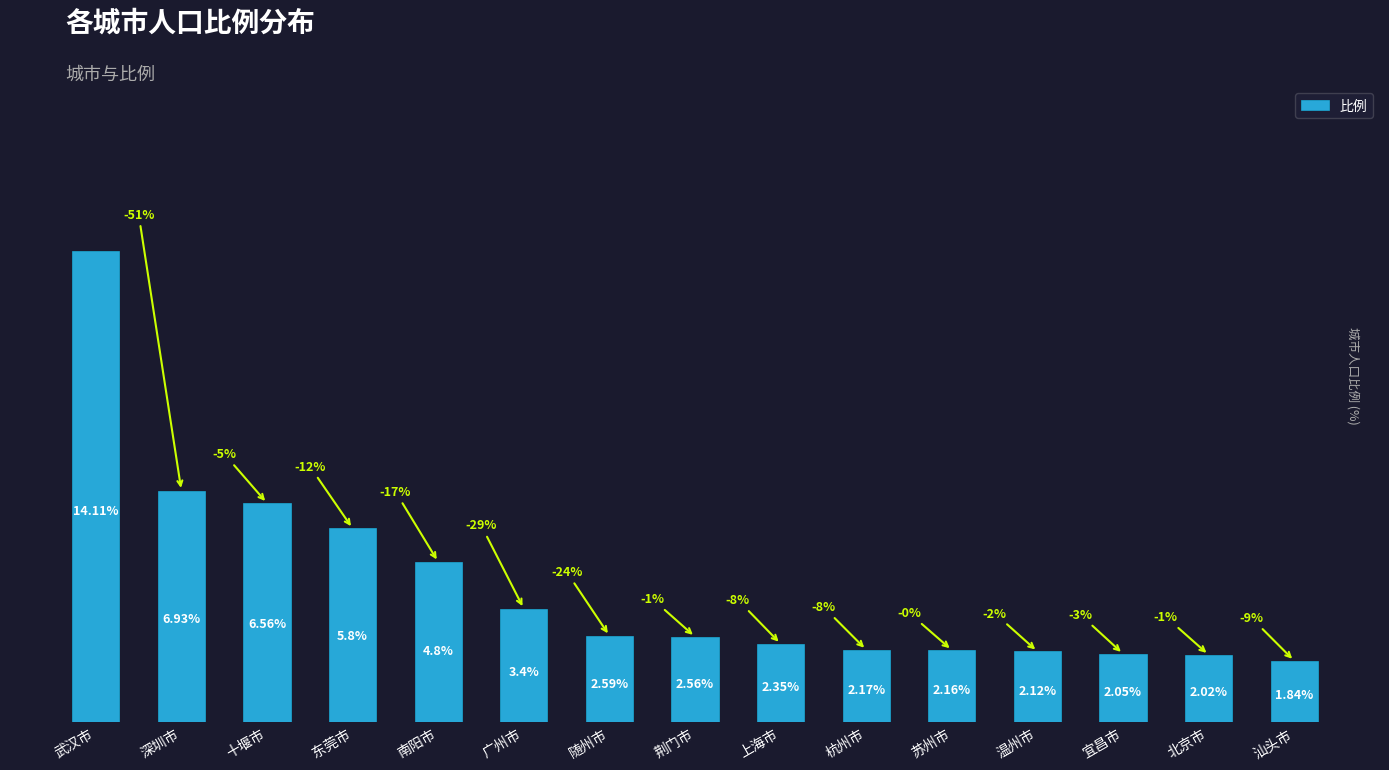

At which label does the data first exceed 2?

武汉市